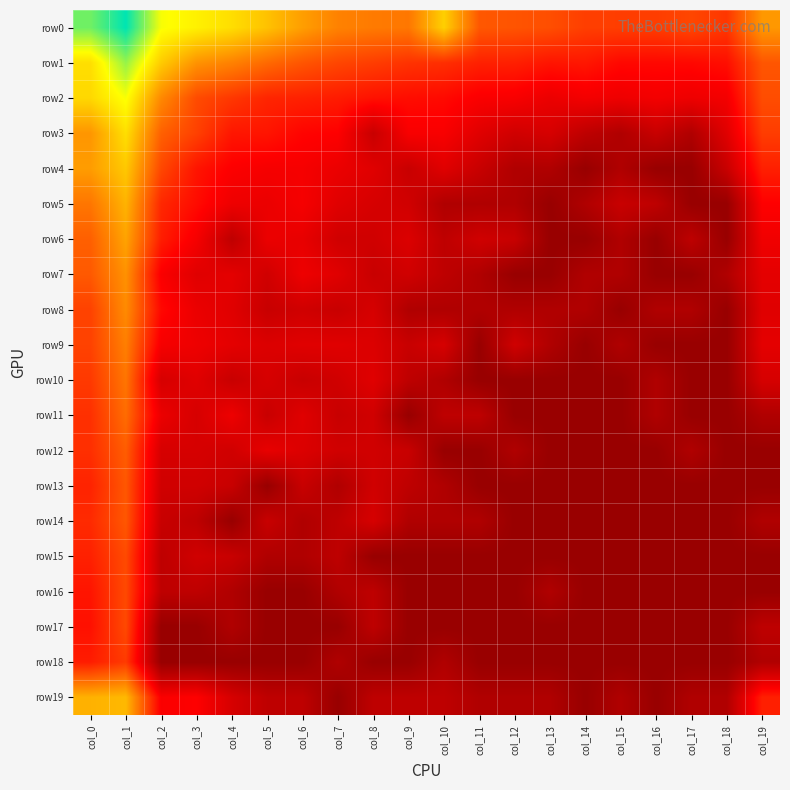

At col_18, list the series in order from smallest to largest.

row5, row6, row8, row9, row10, row11, row12, row13, row14, row15, row16, row17, row18, row7, row19, row4, row3, row2, row1, row0